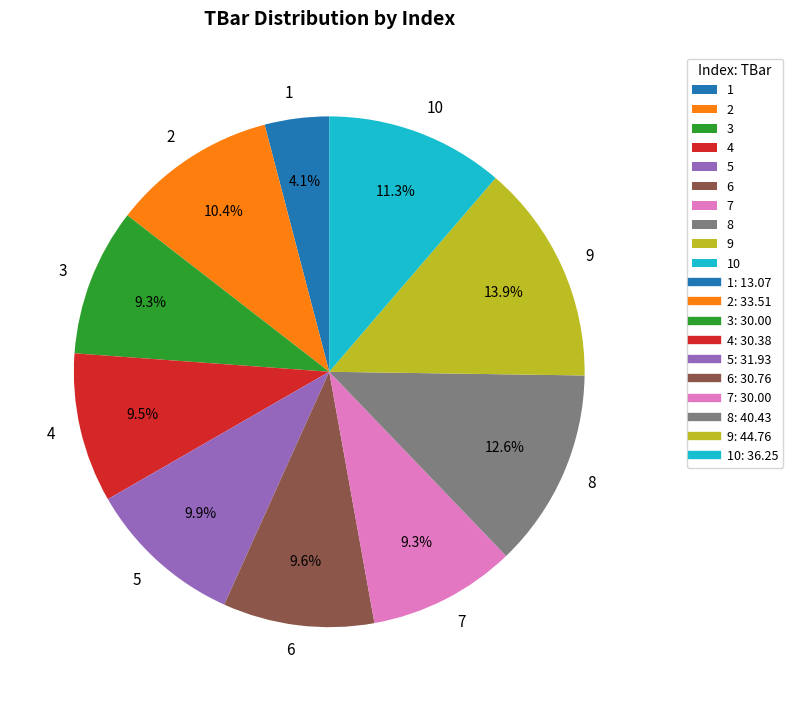

Which slice is the smallest?

1